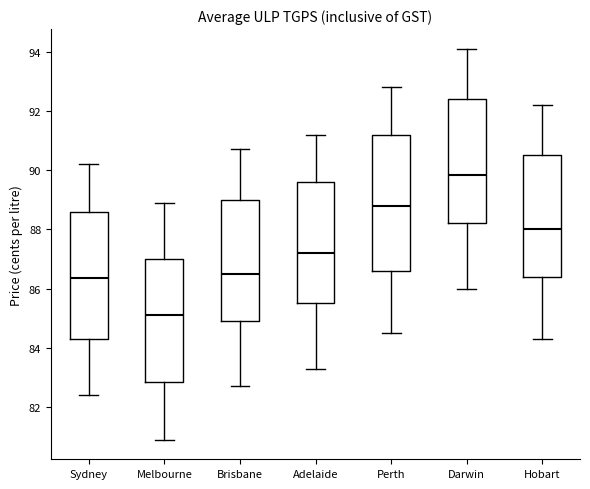

Which box is the tallest, from its lower edge to its upper edge?

Perth